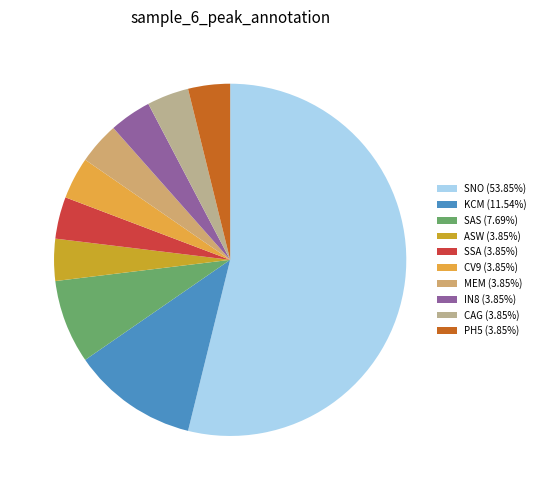

Does KCM (11.54%) account for over 50% of the chart?

No